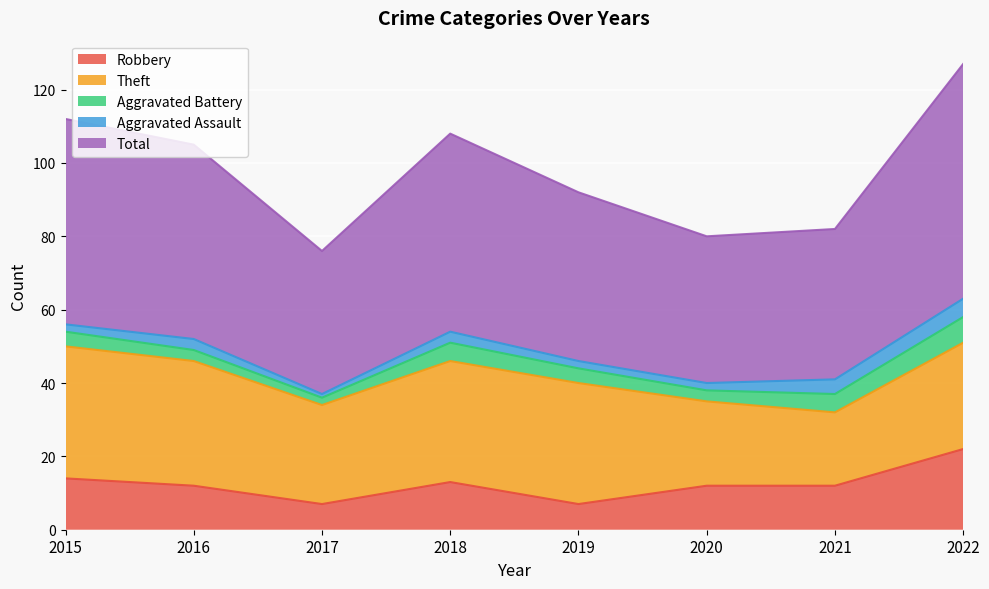

Rank the categories by Theft value from lowest to highest.

2021, 2020, 2017, 2022, 2018, 2019, 2016, 2015